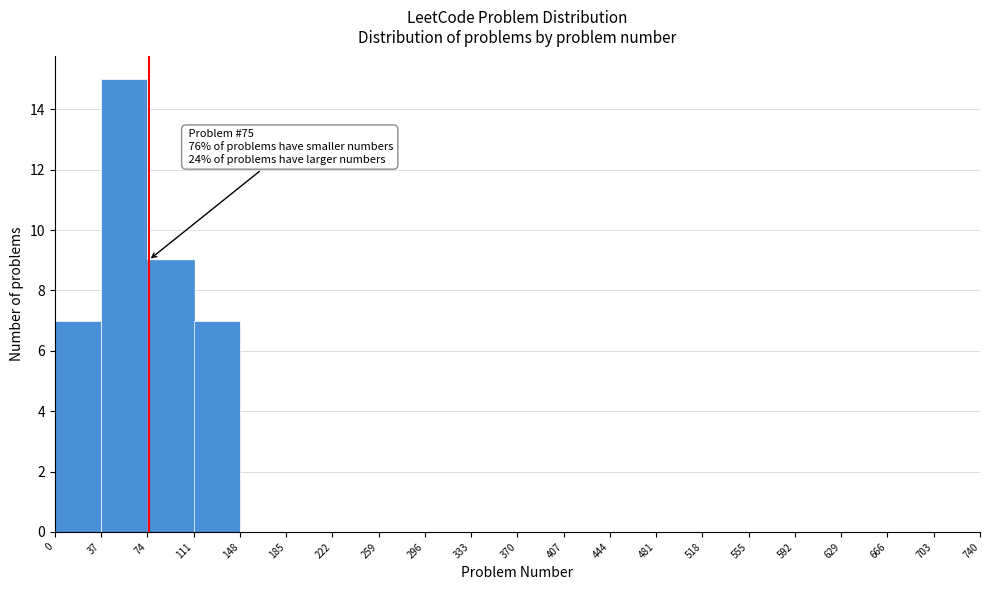

Which range on the x-axis has the tallest bar?

37 to 74